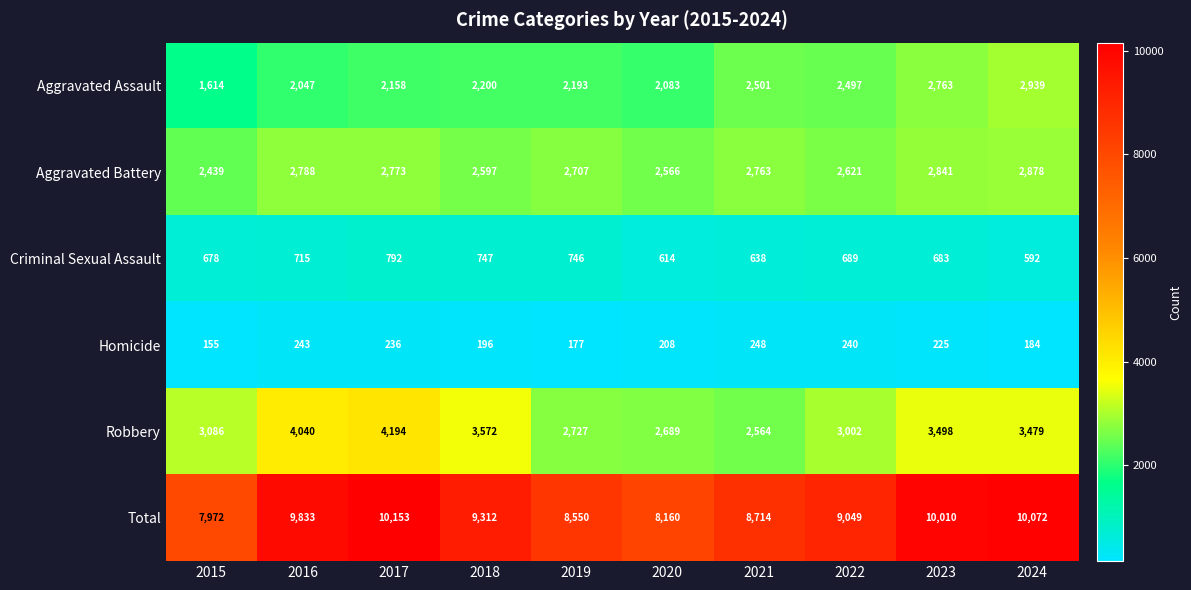

What is the lowest value of the Robbery series?

2564